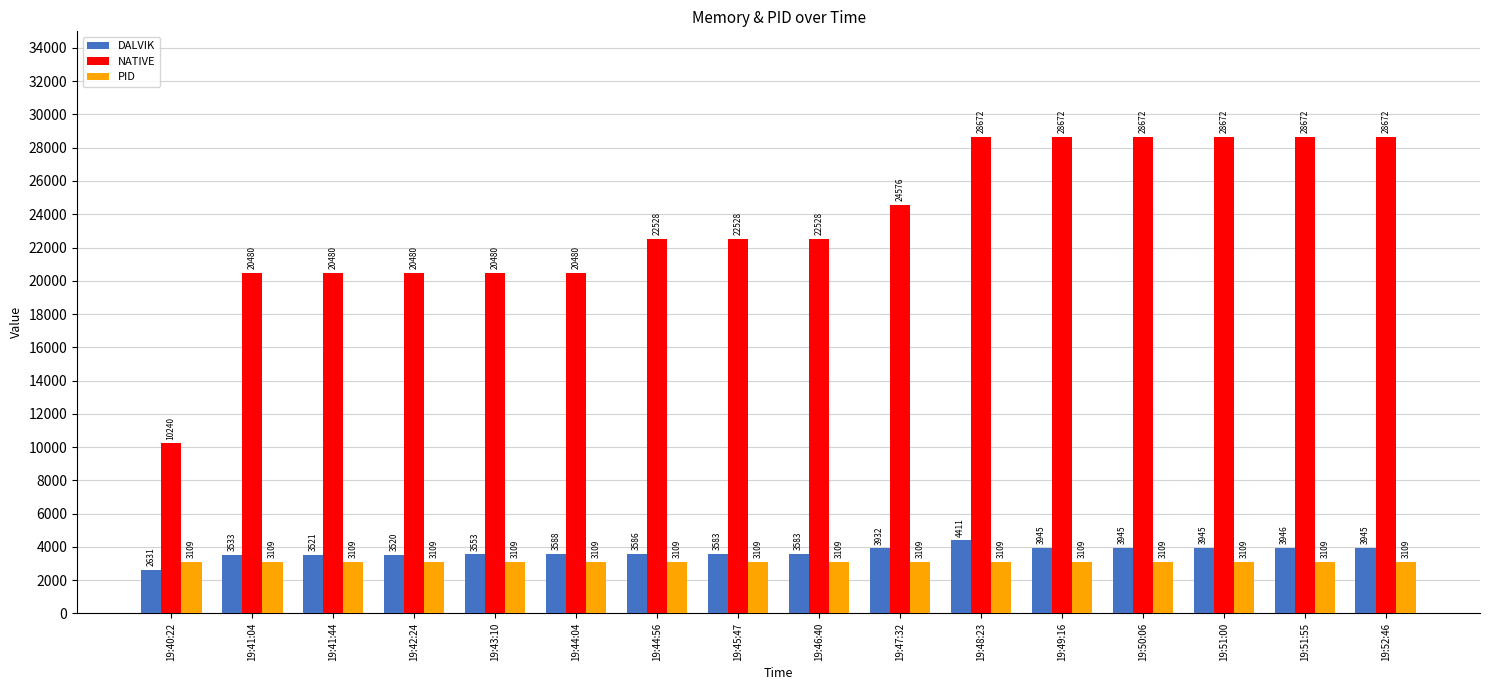

Reading right to left, transcribe all the data shown in this chart.

DALVIK: 19:52:46=3945	19:51:55=3946	19:51:00=3945	19:50:06=3945	19:49:16=3945	19:48:23=4411	19:47:32=3932	19:46:40=3583	19:45:47=3583	19:44:56=3586	19:44:04=3588	19:43:10=3553	19:42:24=3520	19:41:44=3521	19:41:04=3533	19:40:22=2631
NATIVE: 19:52:46=28672	19:51:55=28672	19:51:00=28672	19:50:06=28672	19:49:16=28672	19:48:23=28672	19:47:32=24576	19:46:40=22528	19:45:47=22528	19:44:56=22528	19:44:04=20480	19:43:10=20480	19:42:24=20480	19:41:44=20480	19:41:04=20480	19:40:22=10240
PID: 19:52:46=3109	19:51:55=3109	19:51:00=3109	19:50:06=3109	19:49:16=3109	19:48:23=3109	19:47:32=3109	19:46:40=3109	19:45:47=3109	19:44:56=3109	19:44:04=3109	19:43:10=3109	19:42:24=3109	19:41:44=3109	19:41:04=3109	19:40:22=3109